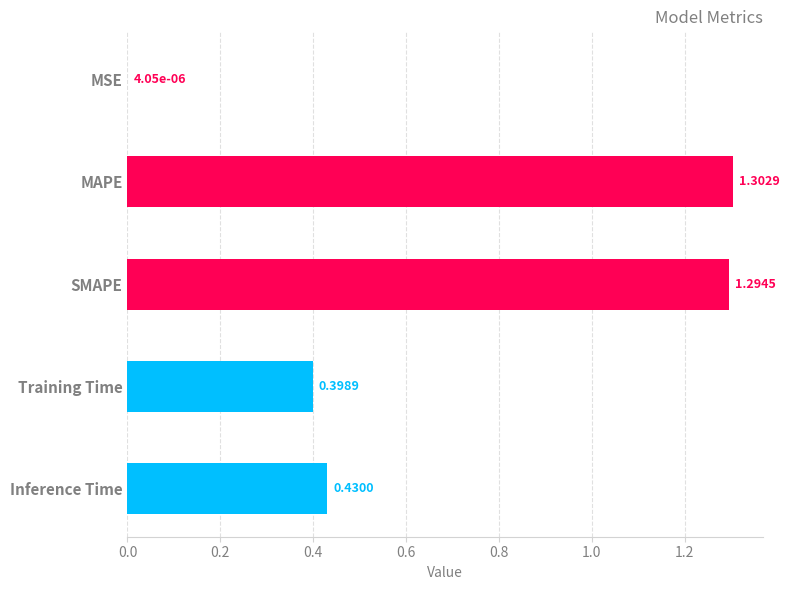

What is the average value?

0.7